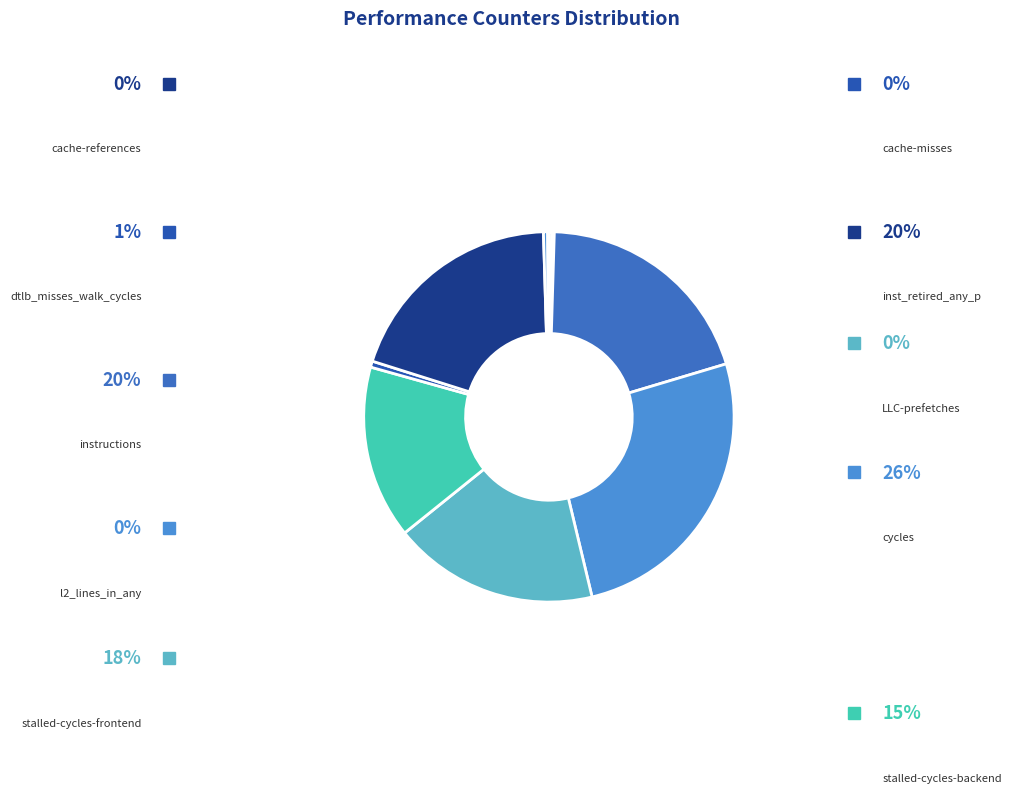

Which category has the smallest portion of the pie?

LLC-prefetches